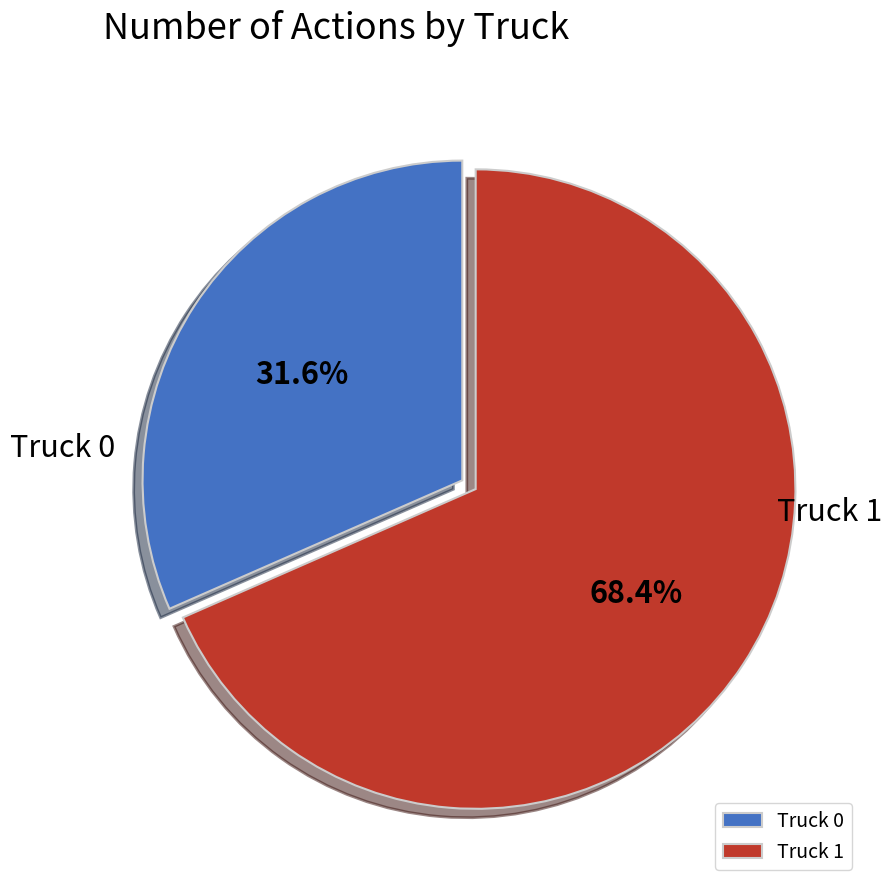

Which slice represents more than half of the pie?

Truck 1